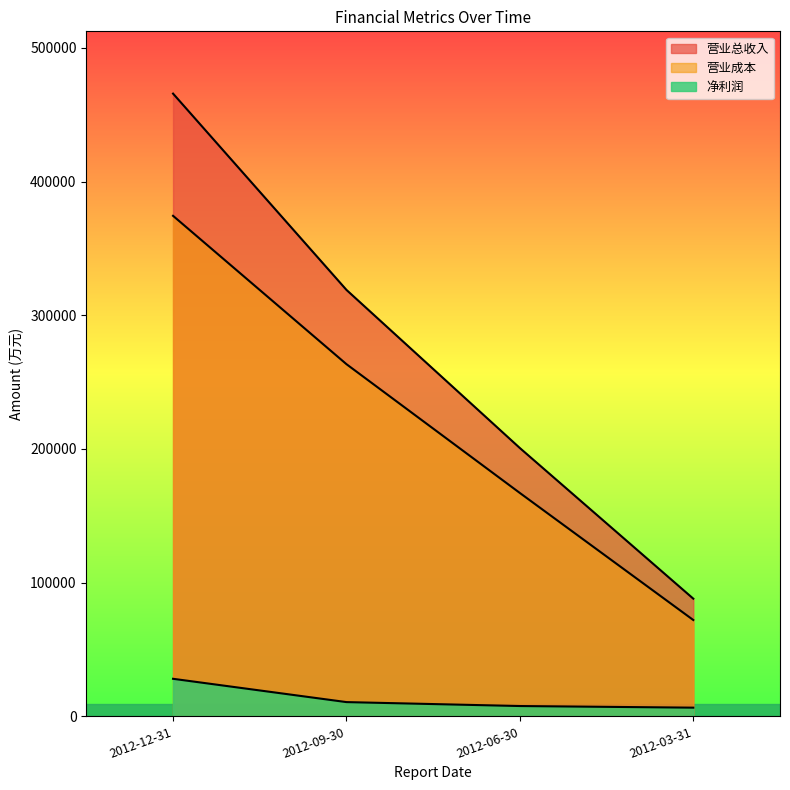

True or false: 营业成本 has more than 1 points higher than both neighbors.

False